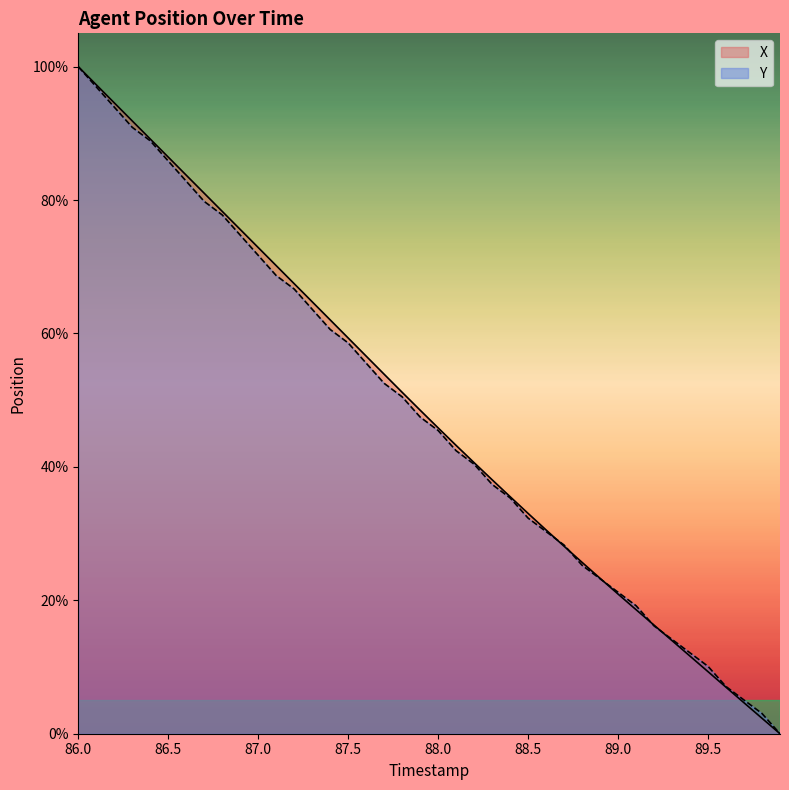

Where is Y nearest to the value 50?

87.8